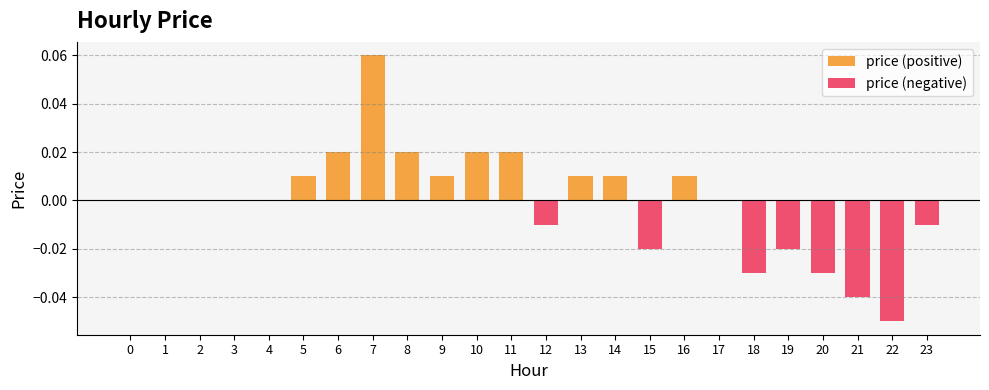

Reading left to right, transcribe all the data shown in this chart.

price (positive): 0.0	0.0	0.0	0.0	0.0	0.0	0.0	0.1	0.0	0.0	0.0	0.0	0.0	0.0	0.0	0.0	0.0	0.0	0.0	0.0	0.0	0.0	0.0	0.0
price (negative): 0.0	0.0	0.0	0.0	0.0	0.0	0.0	0.0	0.0	0.0	0.0	0.0	-0.0	0.0	0.0	-0.0	0.0	0.0	-0.0	-0.0	-0.0	-0.0	-0.1	-0.0